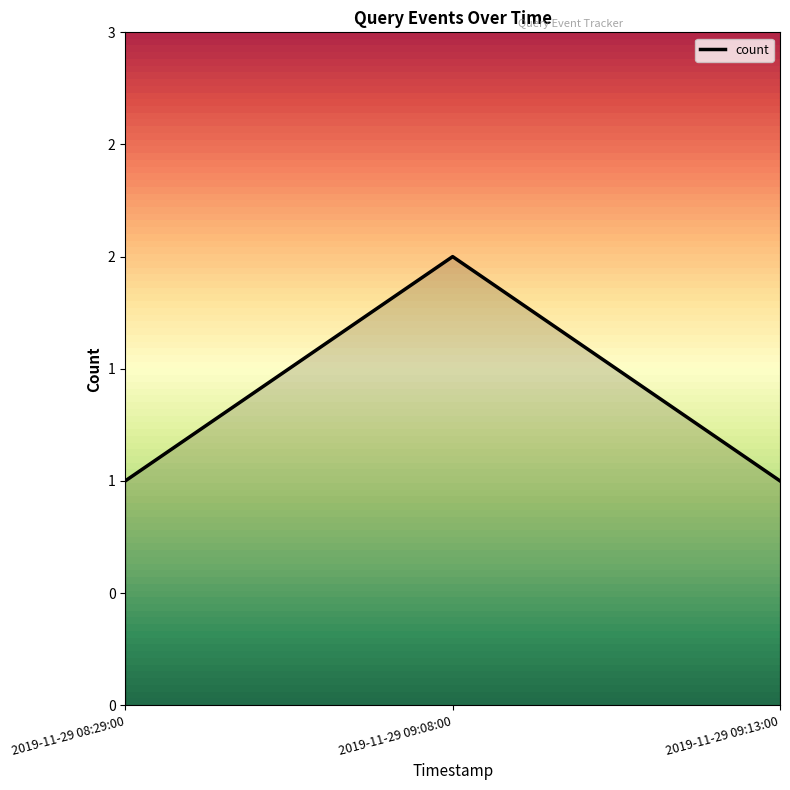

Does the chart have visible grid lines?

No